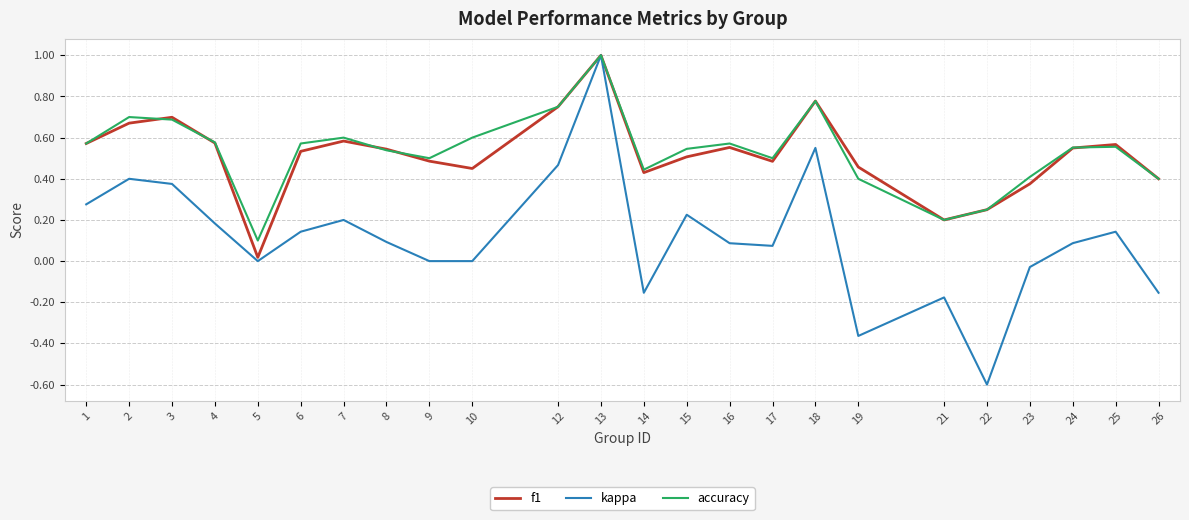

At which category is the sum across all series the highest?

13